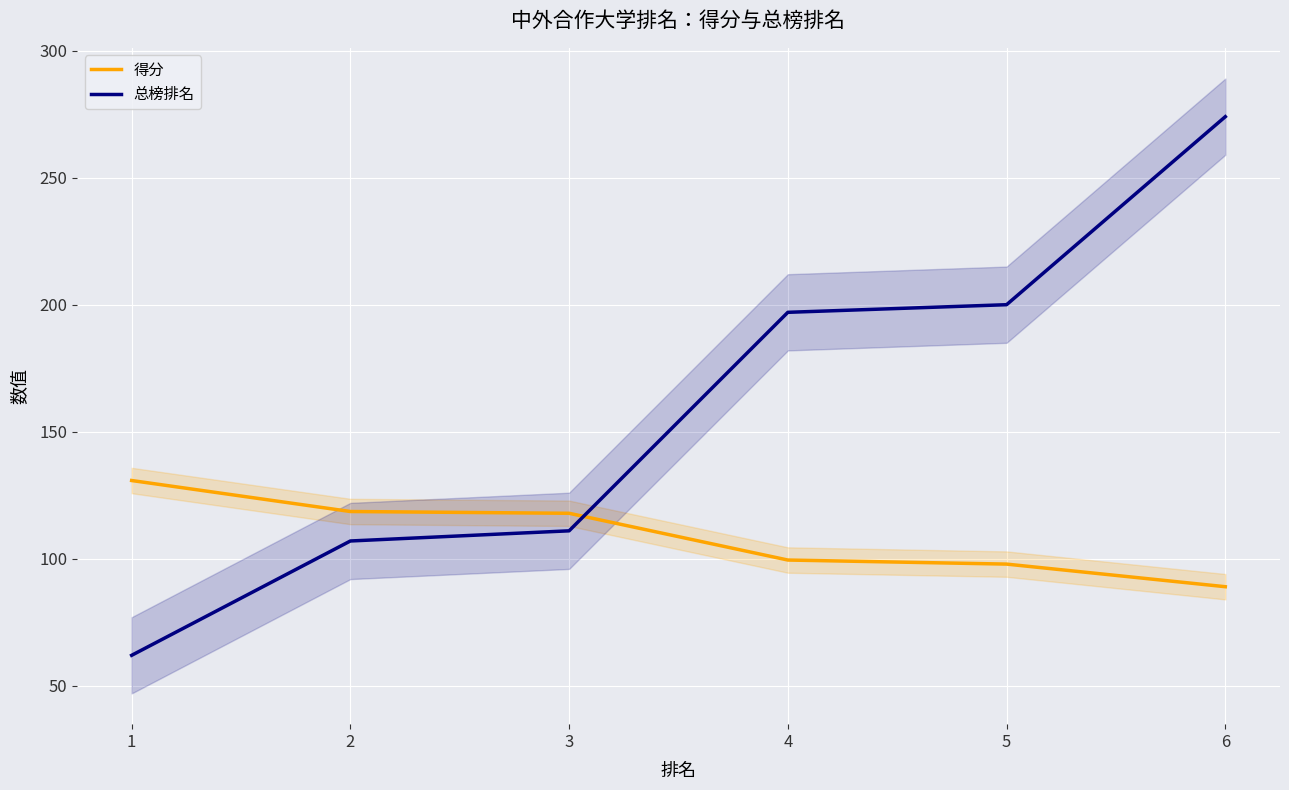

Is it true that 总榜排名 equals 197.0 at 4?

True